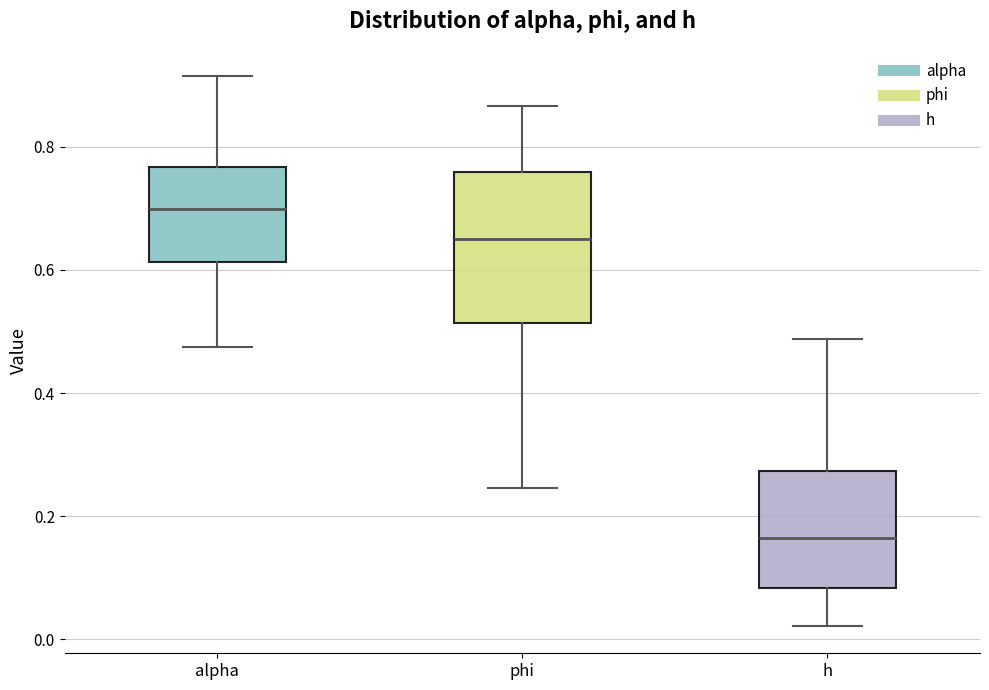

Reading left to right, read every box against the y-axis: the position of its median line, the range the box covers, and the ends of its whiskers. The values are not printed on the chart, so give them approximately, as read against the axis.

alpha: median 0.70, box 0.62 to 0.76, whiskers 0.48 to 0.92
phi: median 0.66, box 0.52 to 0.76, whiskers 0.24 to 0.86
h: median 0.16, box 0.08 to 0.28, whiskers 0.02 to 0.48